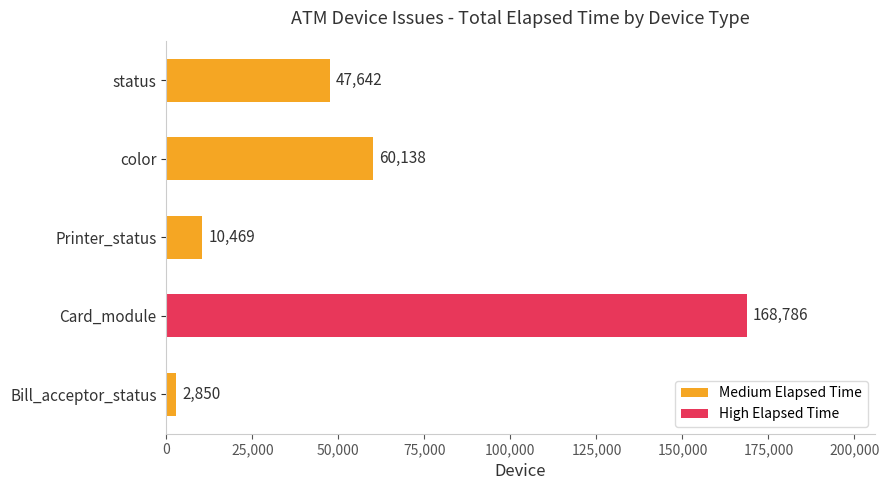

The chart shows a value of 47642 at status. True or false?

True